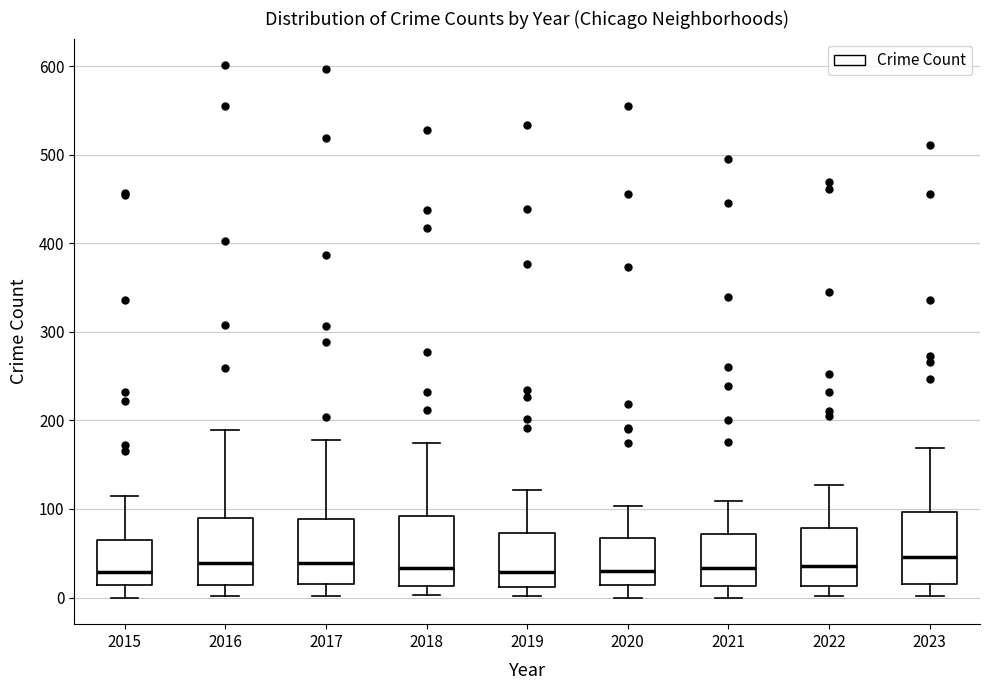

Reading left to right, read every box against the y-axis: the position of its median line, the range the box covers, and the ends of its whiskers. The values are not printed on the chart, so give them approximately, as read against the axis.

2015: median 30, box 10 to 60, whiskers 0 to 120
2016: median 40, box 10 to 90, whiskers 0 to 190
2017: median 40, box 10 to 90, whiskers 0 to 180
2018: median 30, box 10 to 90, whiskers 0 to 180
2019: median 30, box 10 to 70, whiskers 0 to 120
2020: median 30, box 10 to 70, whiskers 0 to 100
2021: median 30, box 10 to 70, whiskers 0 to 110
2022: median 40, box 10 to 80, whiskers 0 to 130
2023: median 50, box 20 to 100, whiskers 0 to 170